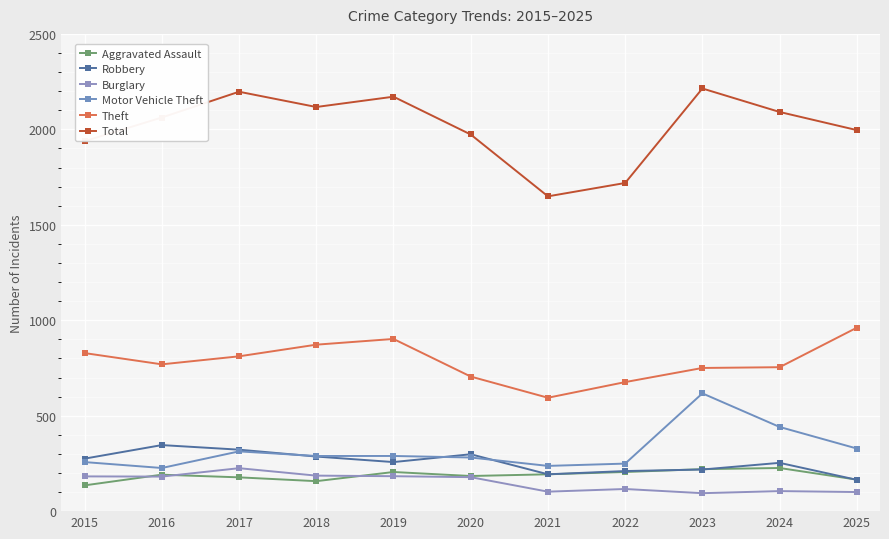

At how many categories does at least one series exceed 1004?

11